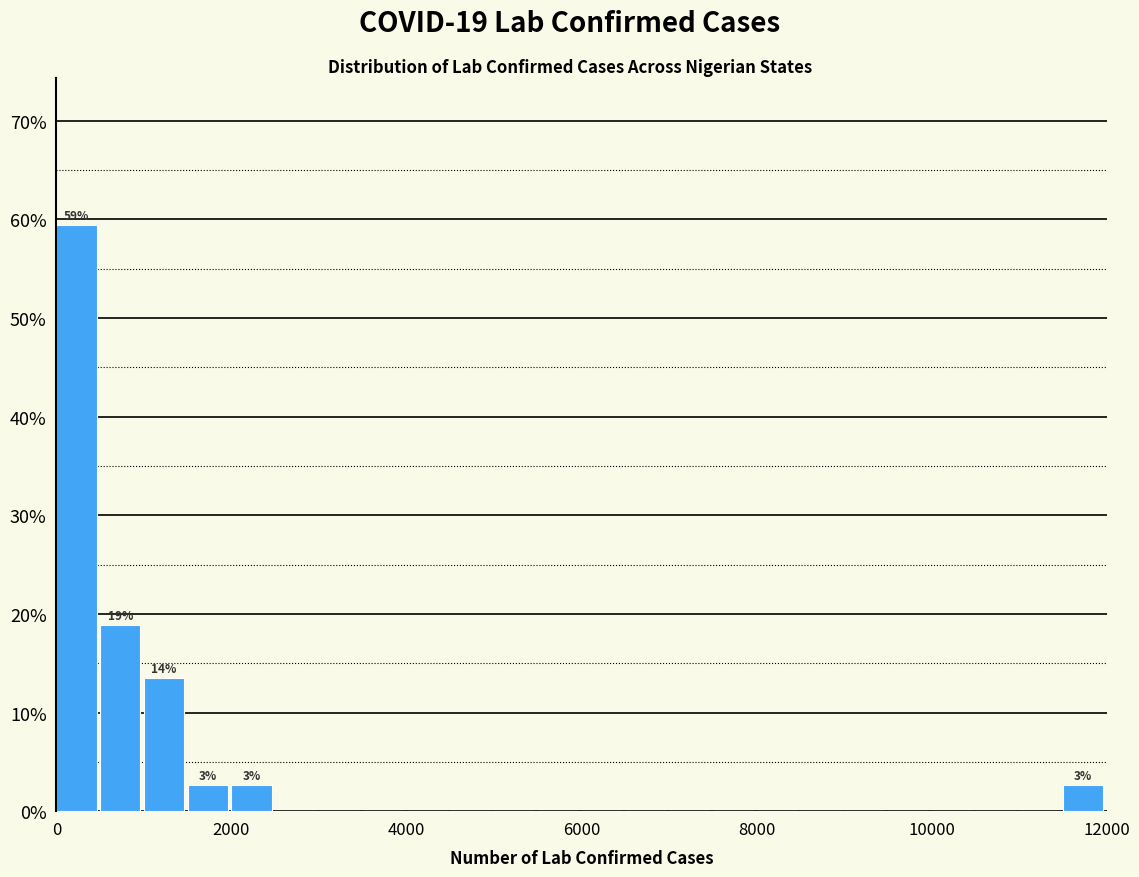

Around what value on the x-axis is the tallest bar? Give the approximate position of its centre, as read against the axis.

200